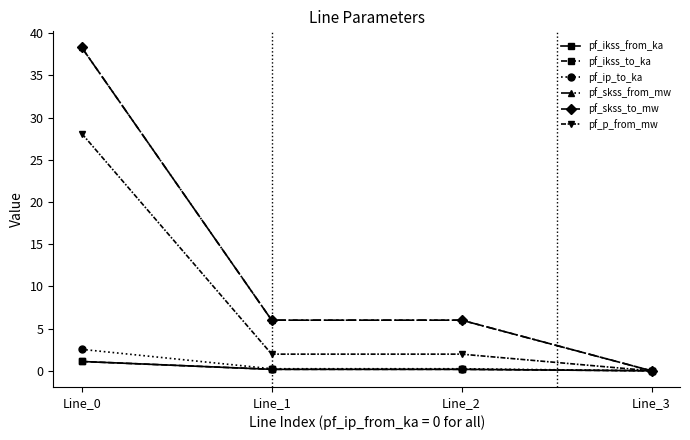

What is the value of the pf_skss_from_mw point at the 2nd from the left?

6.0